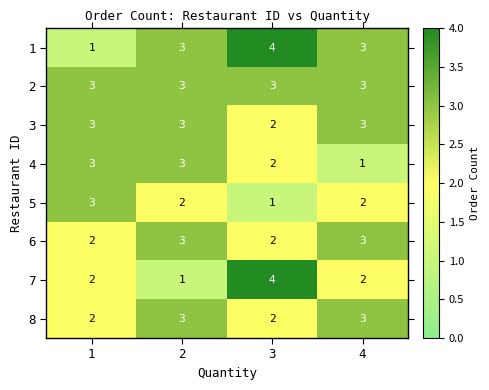

True or false: 7 has a value of 1 at 2.

True